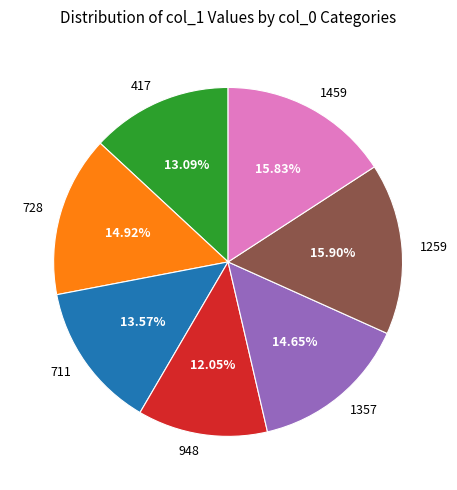

To the nearest percent, what is the average slice percentage?

14%